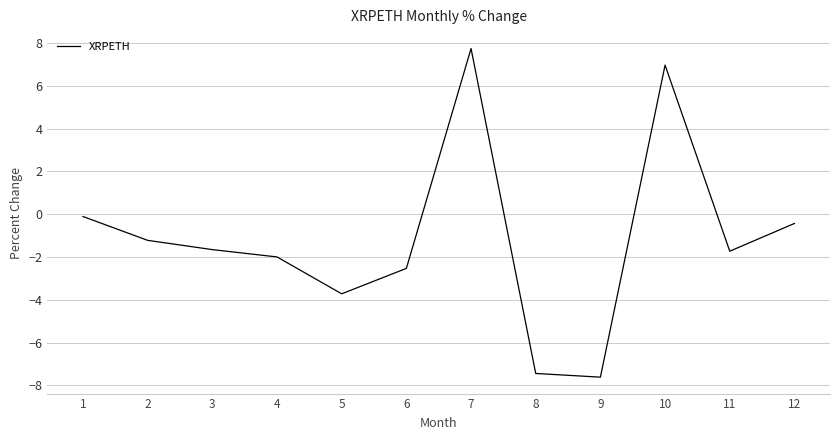

What is the difference between the values at 4 and 9?

5.6